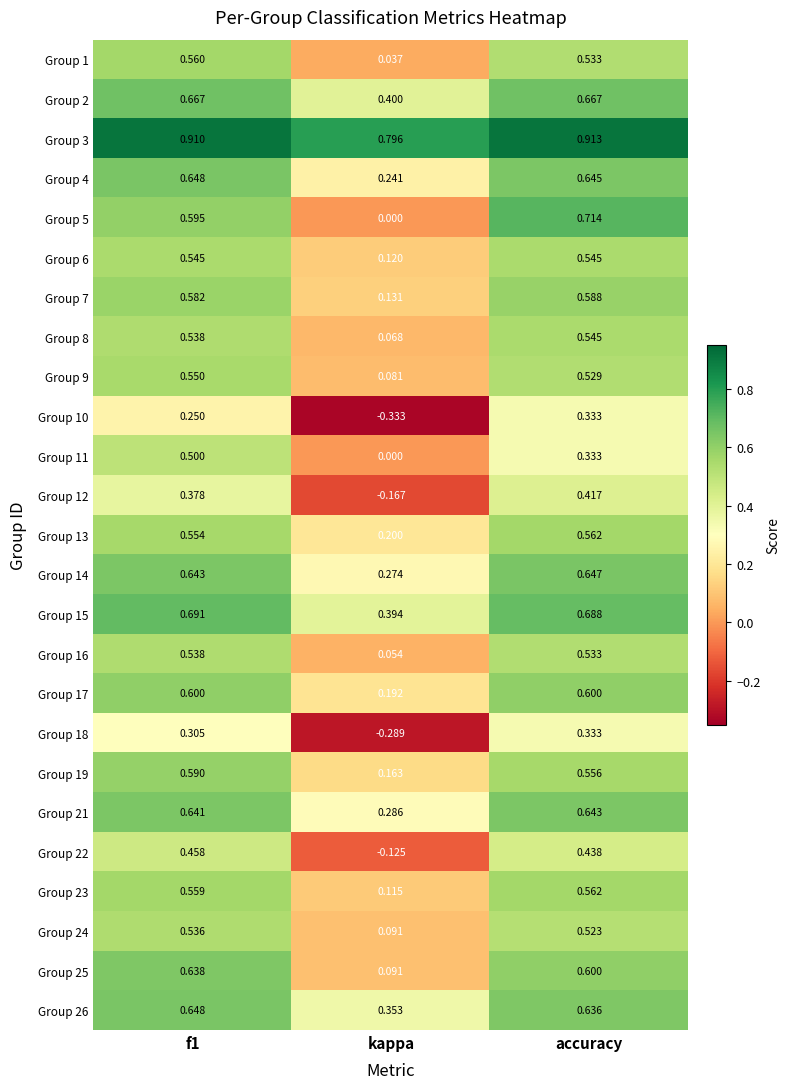

At which category does the chart reach its peak across all series?

accuracy